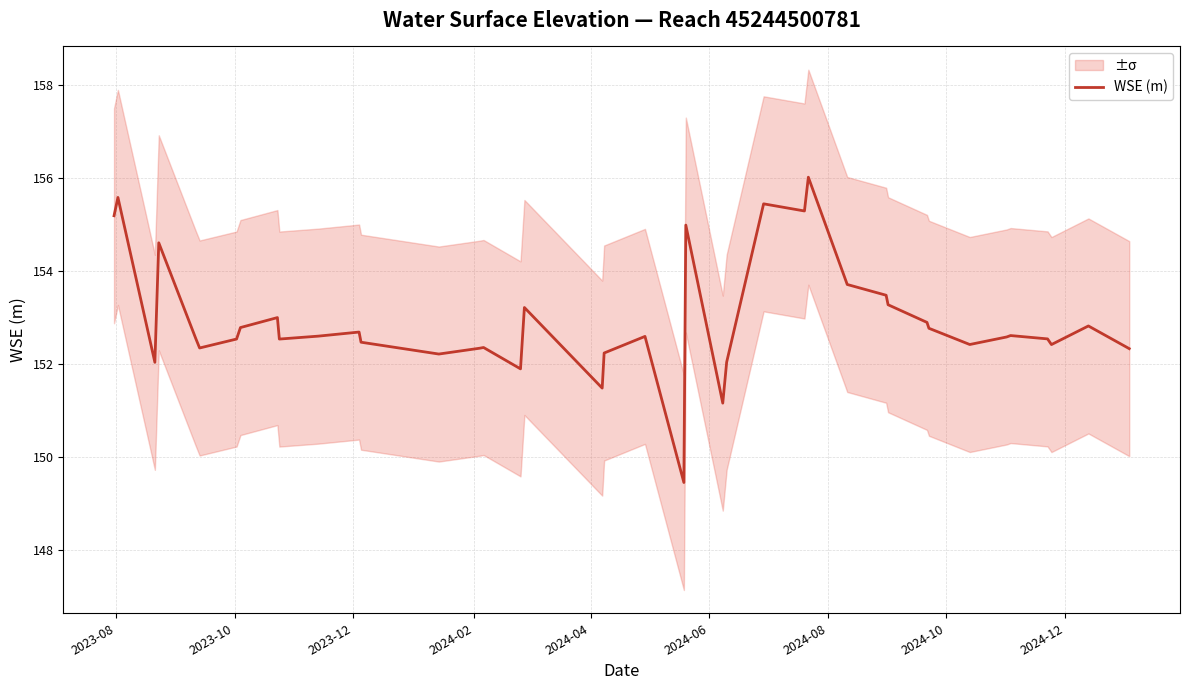

How many points are lower than both their immediate neighbors (excluding endpoints)?

11